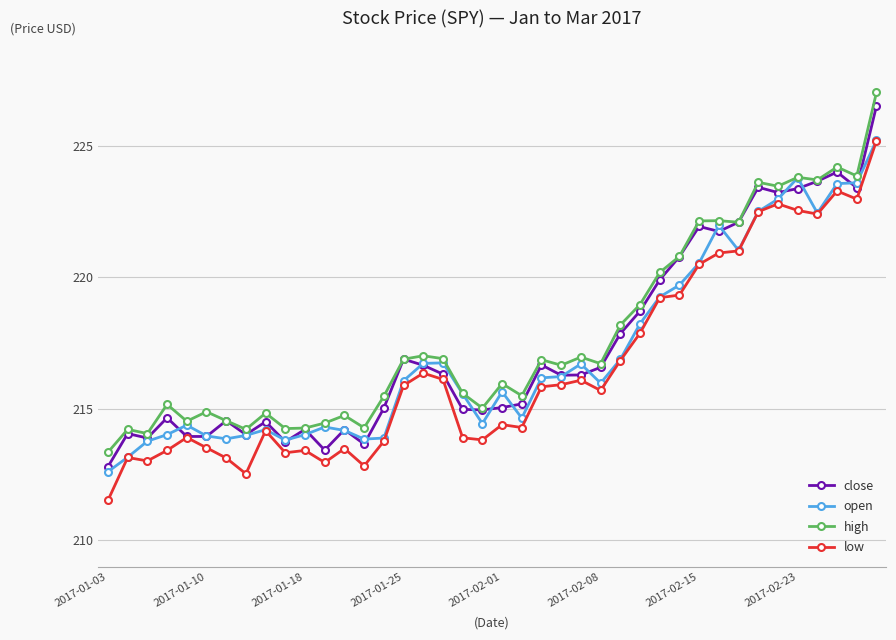

True or false: high and low cross at least once.

False